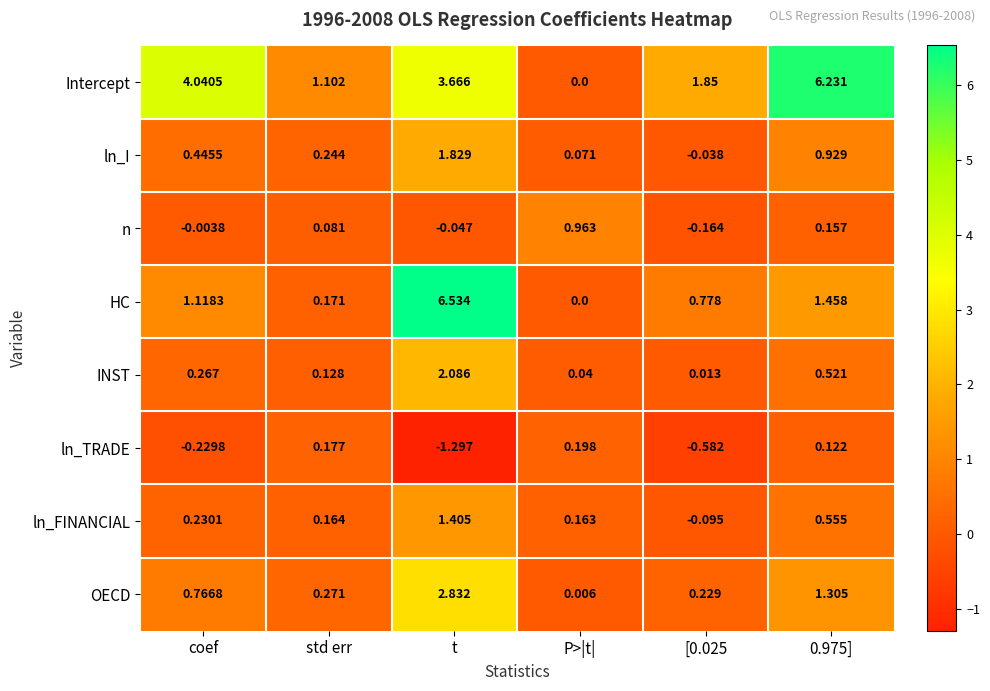

Which series has the widest spread of values?

HC